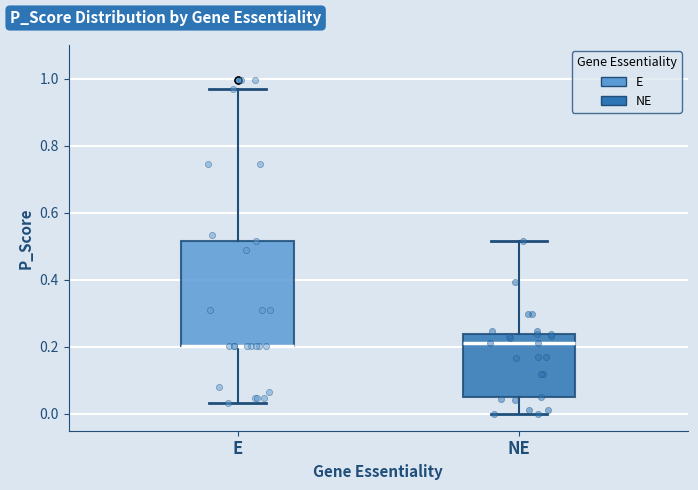

Reading left to right, transcribe this box plot: for each box, give where its median line is, the range the box spans, and where its two whiskers end, as read against the y-axis. The values are not printed on the chart, so give them approximately, as read against the axis.

E: median 0.20 (drawn on the box's lower edge), box 0.20 to 0.52, whiskers 0.04 to 0.98
NE: median 0.22, box 0.06 to 0.24, whiskers 0.00 to 0.52